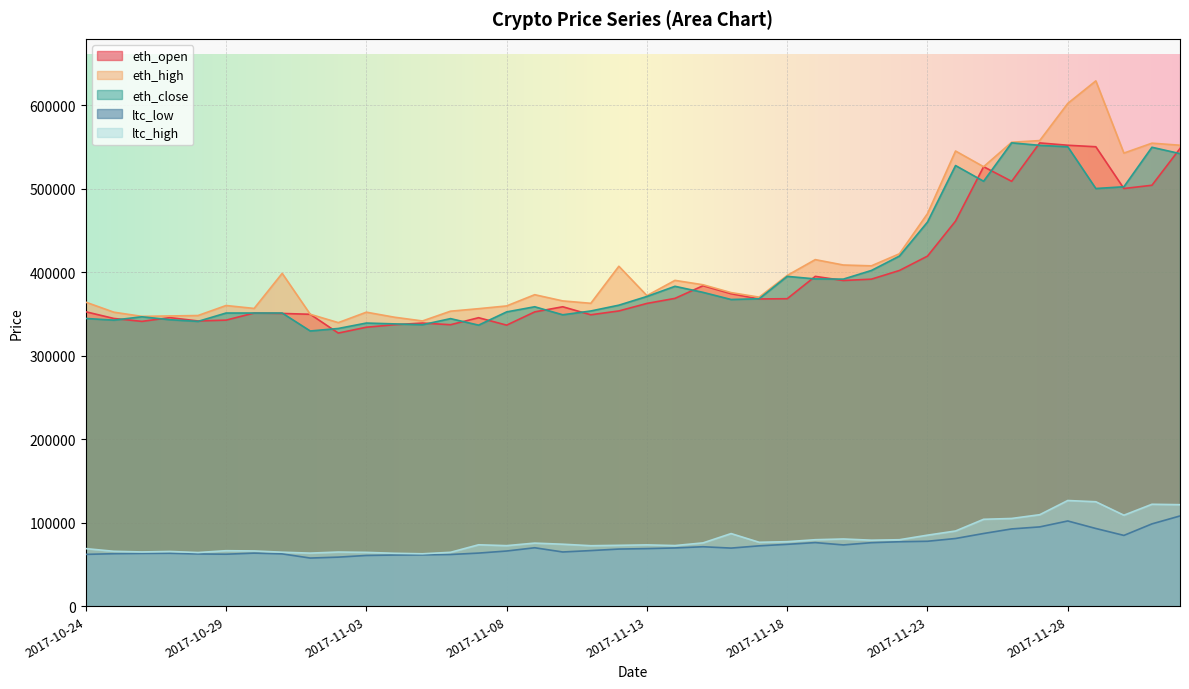

At how many categories does at least one series exceed 370319?

22